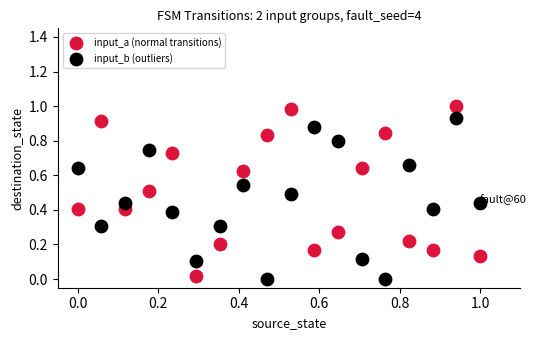

What are all the series names shown in the legend?

input_a (normal transitions), input_b (outliers)